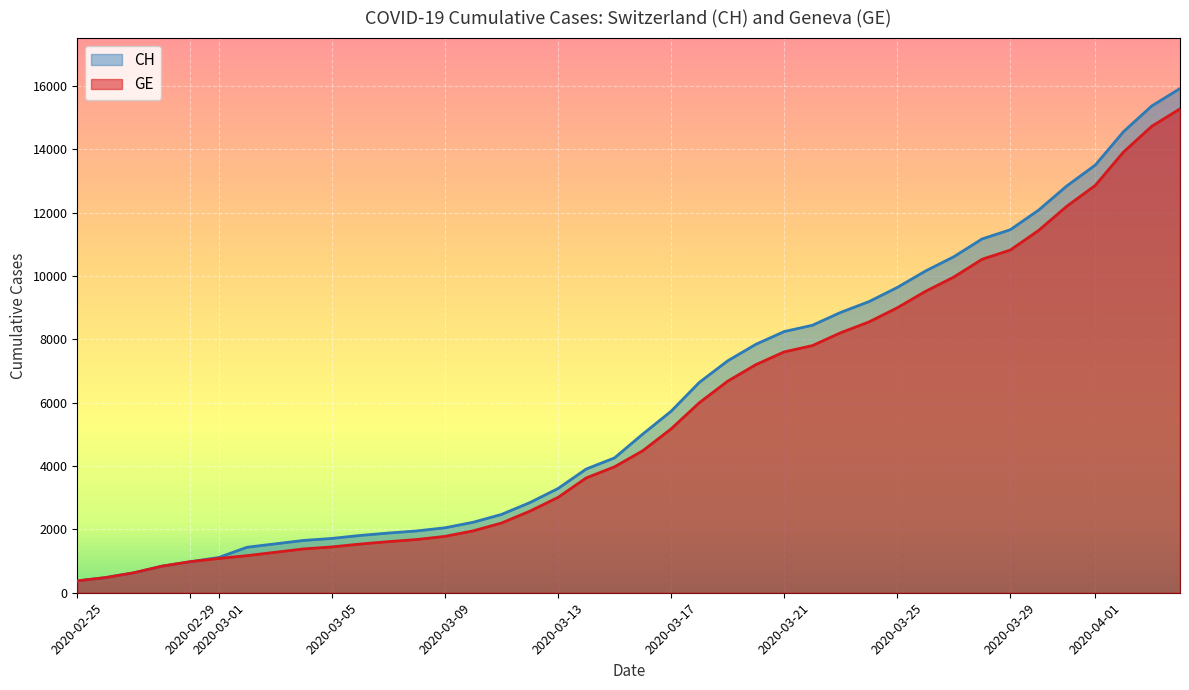

Rank the series at 2020-03-21 from highest to lowest value.

CH, GE